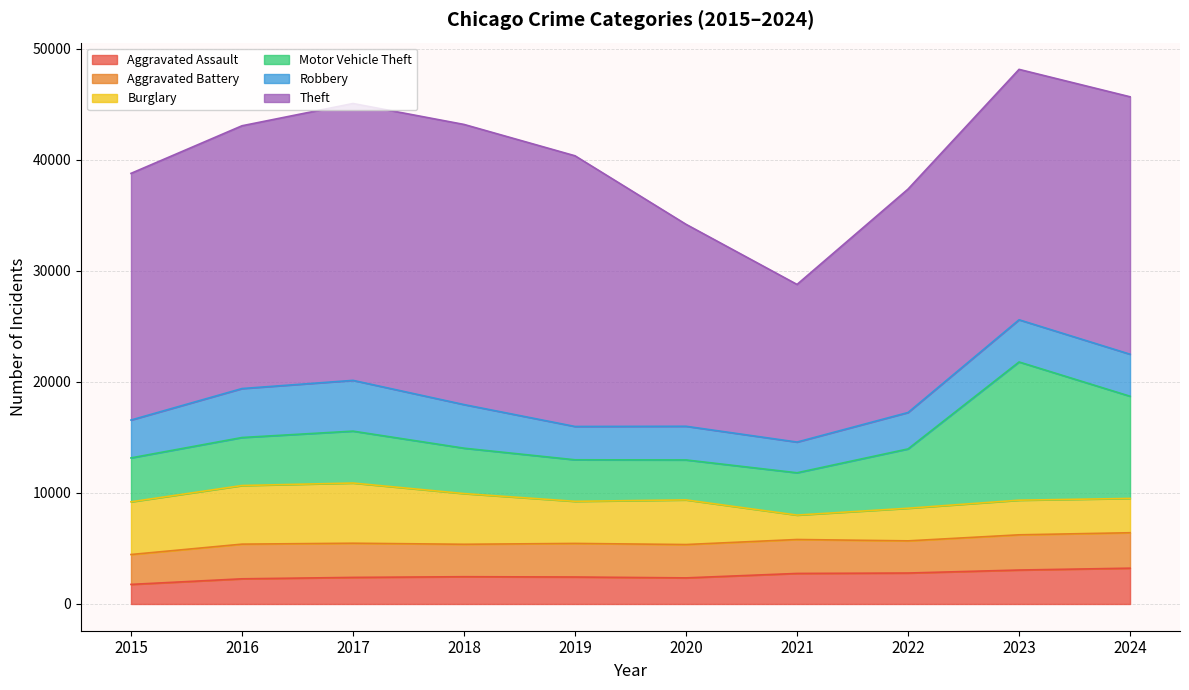

What is the difference between the highest and lowest values at 2018?

22776